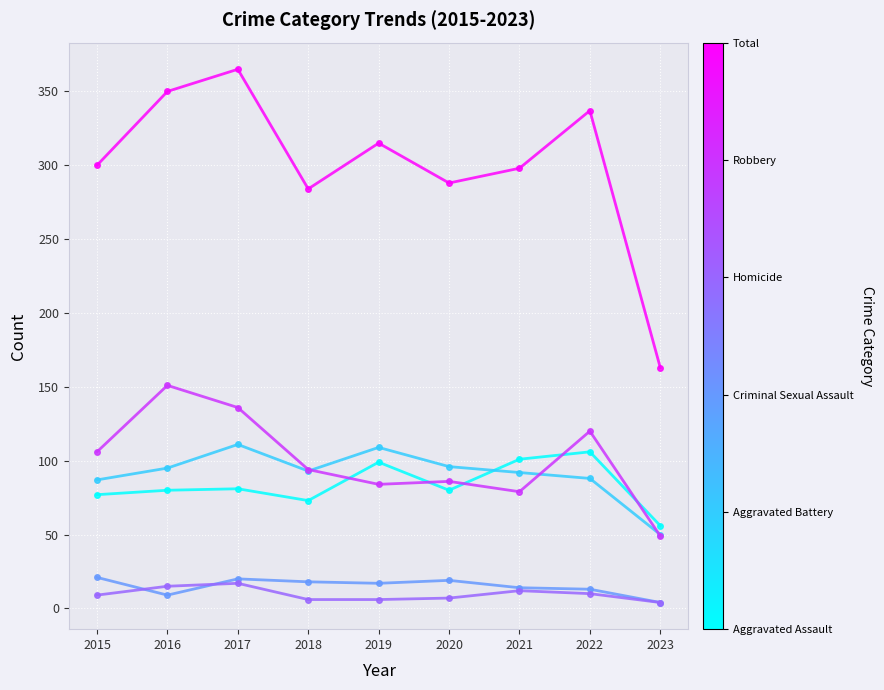

What is the difference between the highest and lowest values at 2016?

341